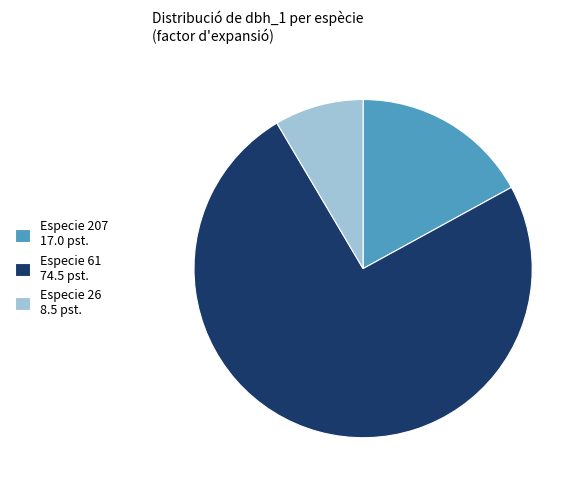

Is the sum of Especie 61 74.5 pst. and Especie 26 8.5 pst. greater than half?

Yes